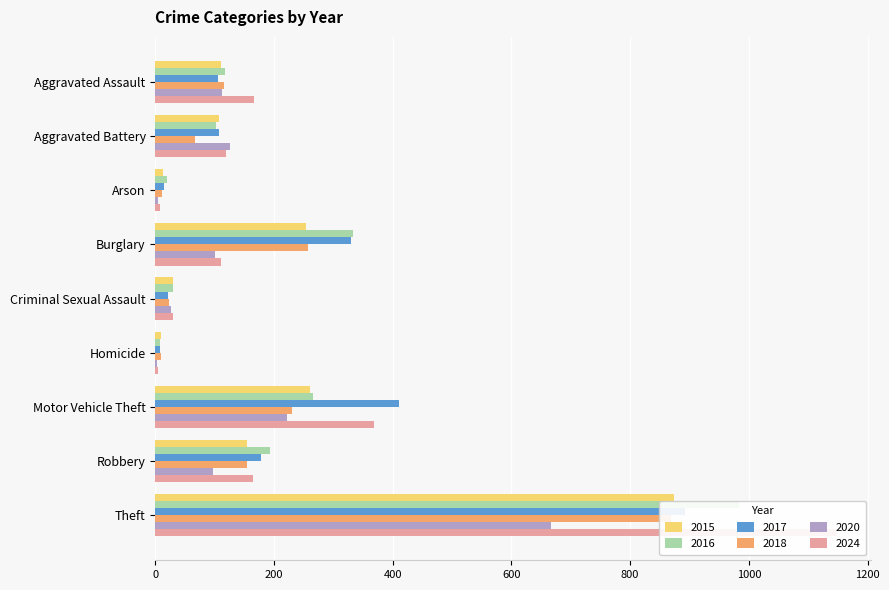

Which category has the lowest value across all series?

Homicide